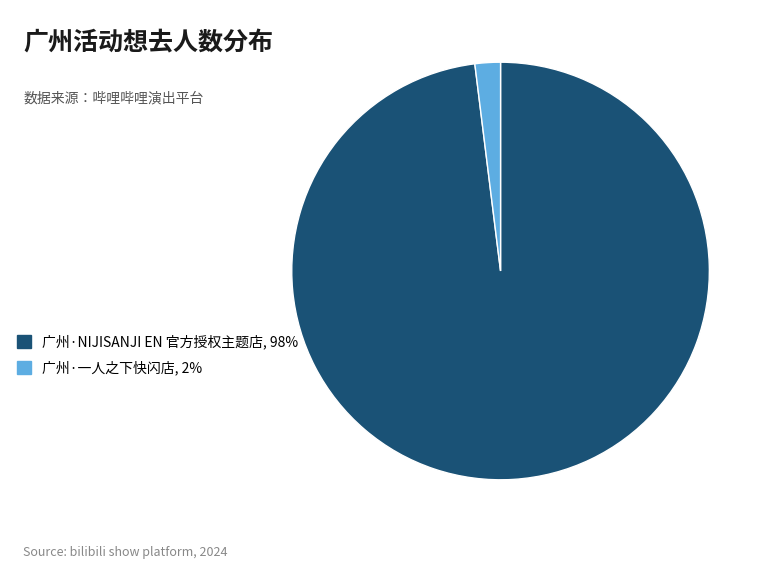

Is there a majority slice in this chart?

Yes